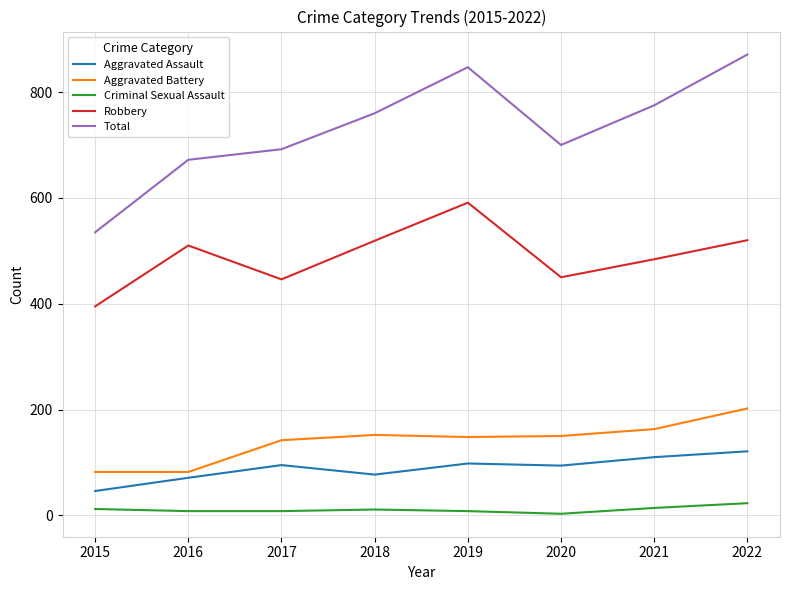

Which series has the largest range (max minus min)?

Total